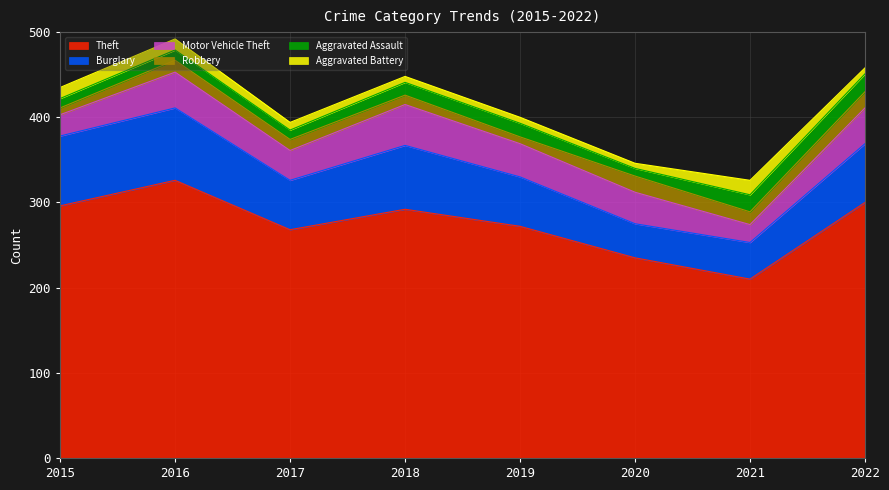

What is the value of the Theft point at the 6th from the left?

235